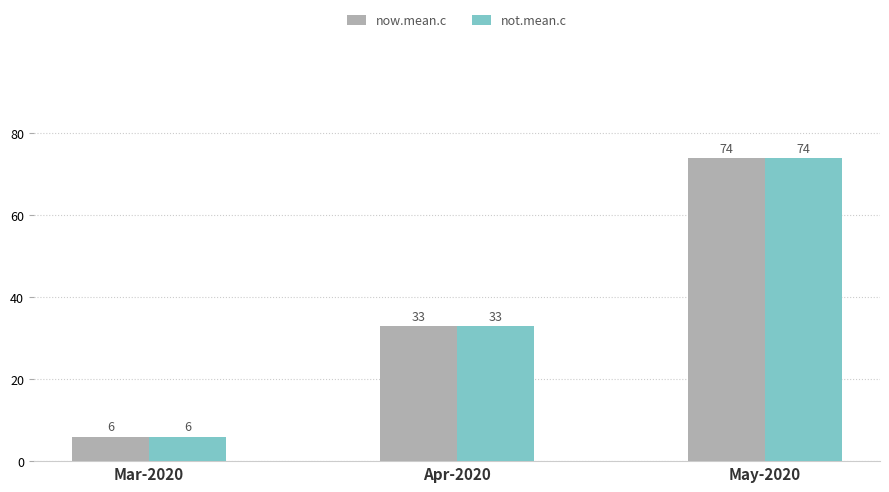

What is the minimum value for not.mean.c?

6